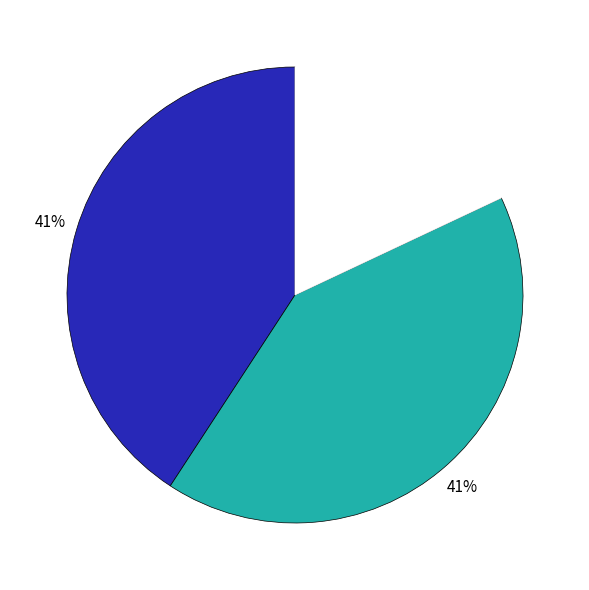

Count the number of slices in the pie.

3